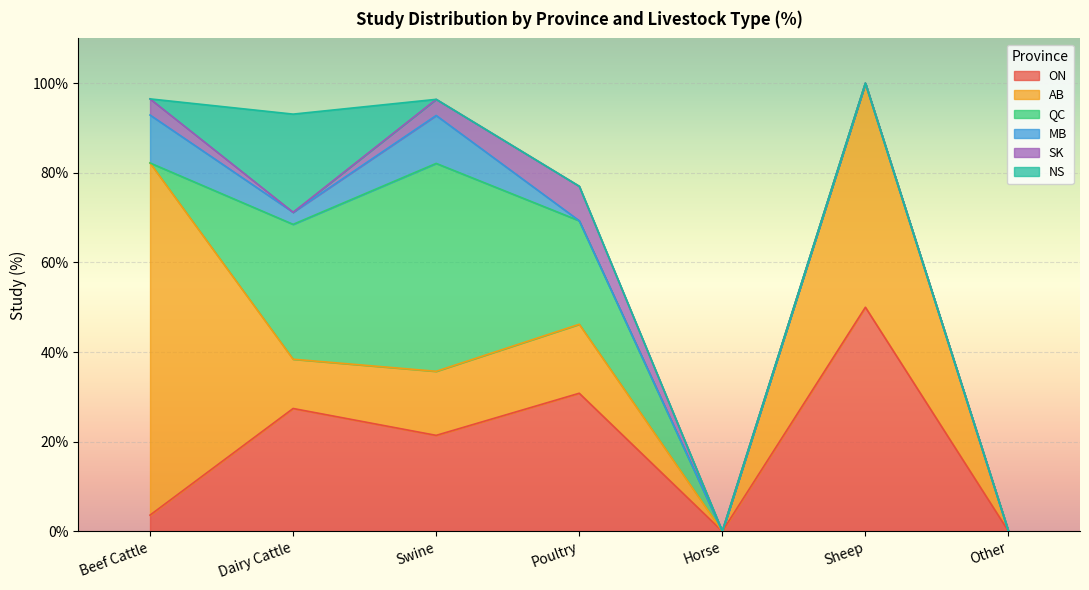

What is the difference between the highest and lowest values at Swine?

46.4